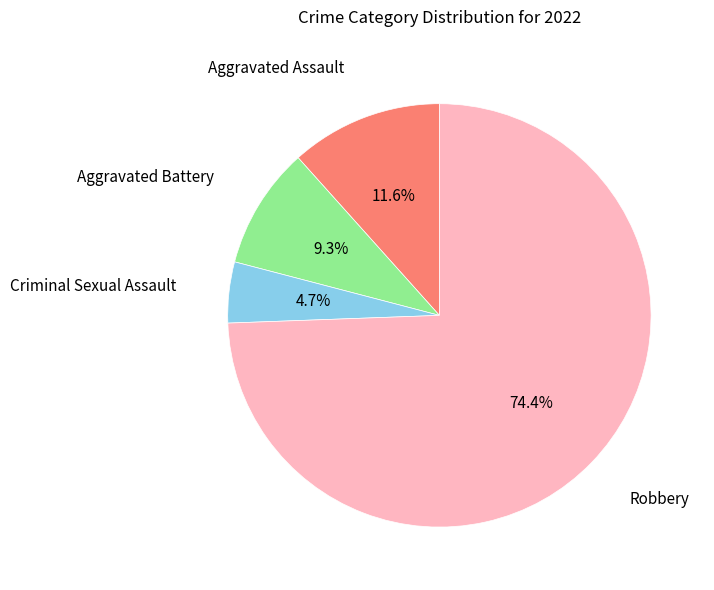

Does any single category account for the majority?

Yes